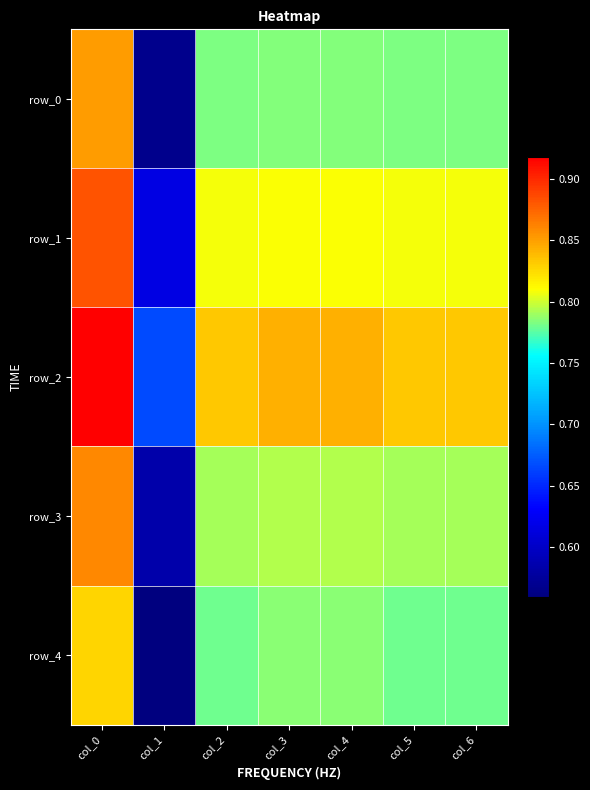

Which has a higher value, col_4 or col_3?

col_4